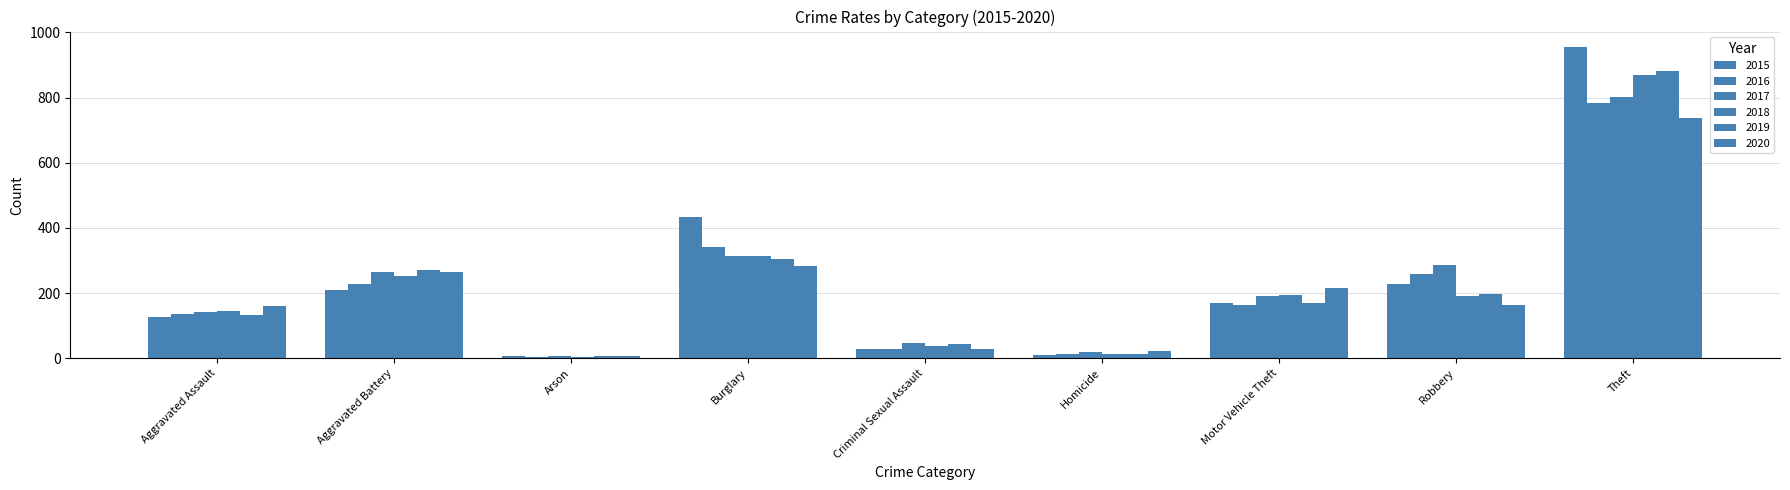

Count the number of data series in this chart.

6